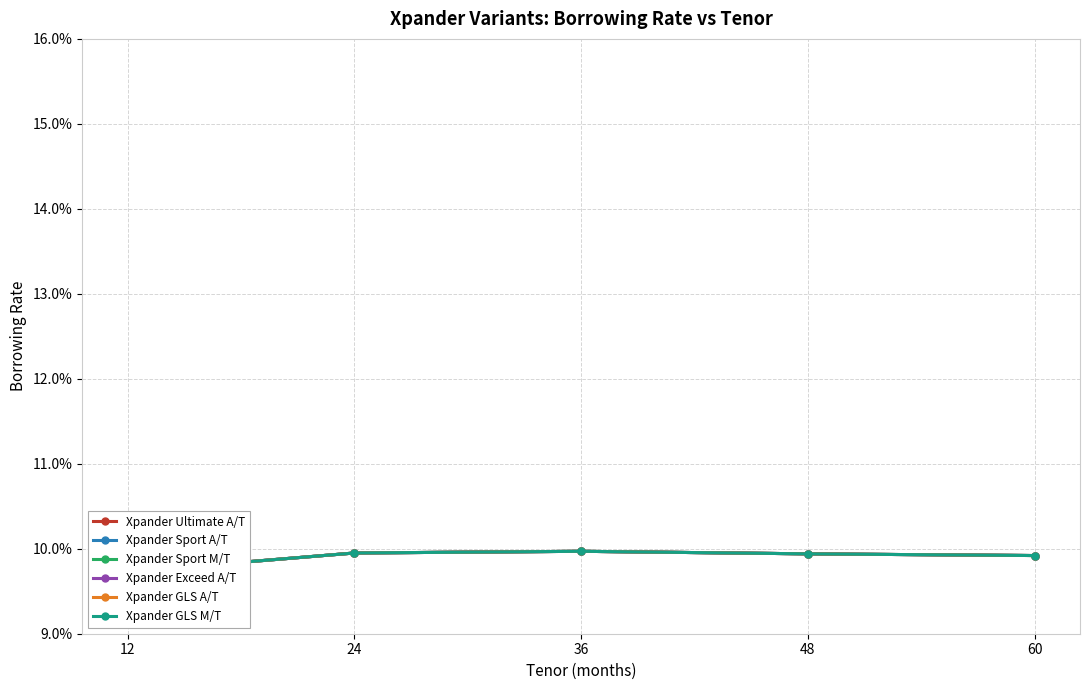

Which has a higher value, 12 or 36?

36